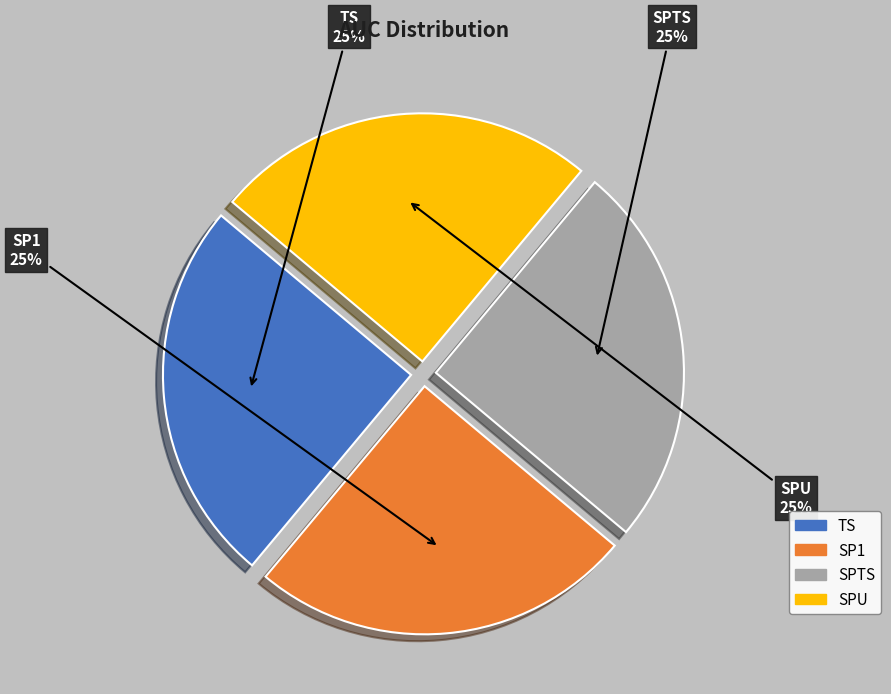

To the nearest percent, what is the average slice percentage?

25%